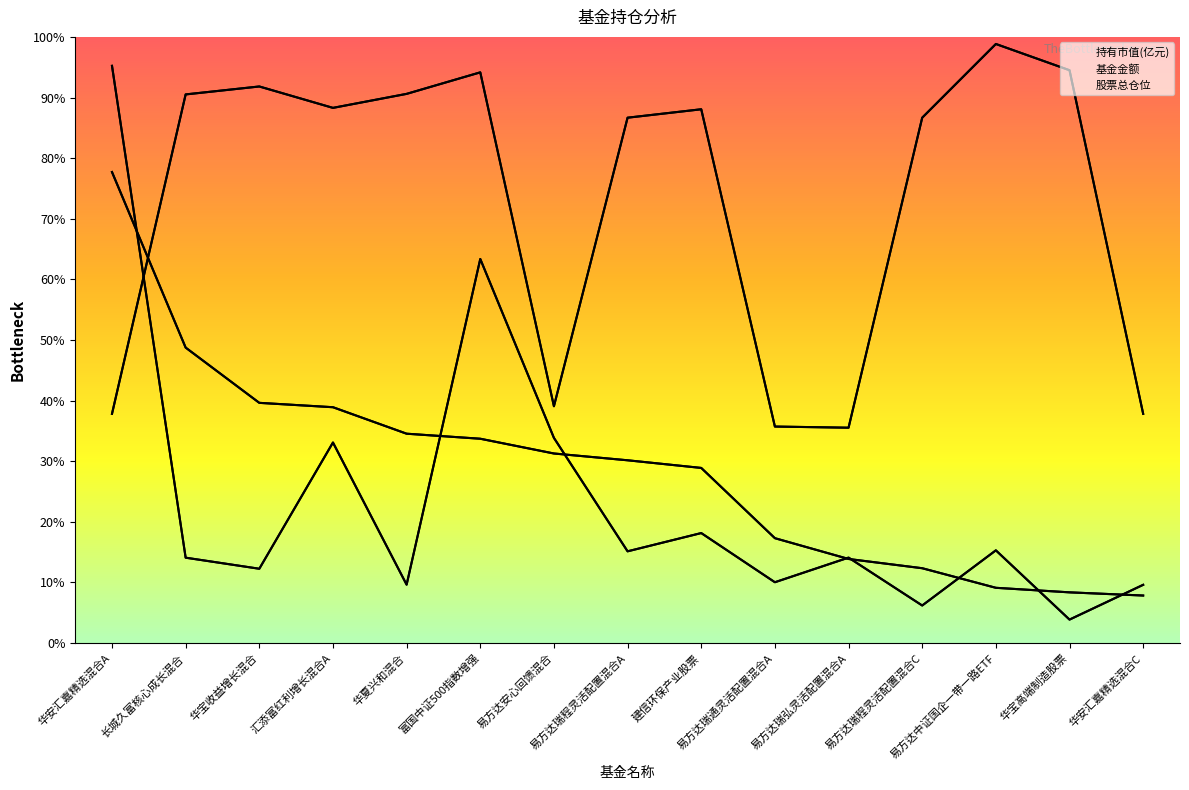

True or false: 股票总仓位 has more than 0 points higher than both neighbors.

True